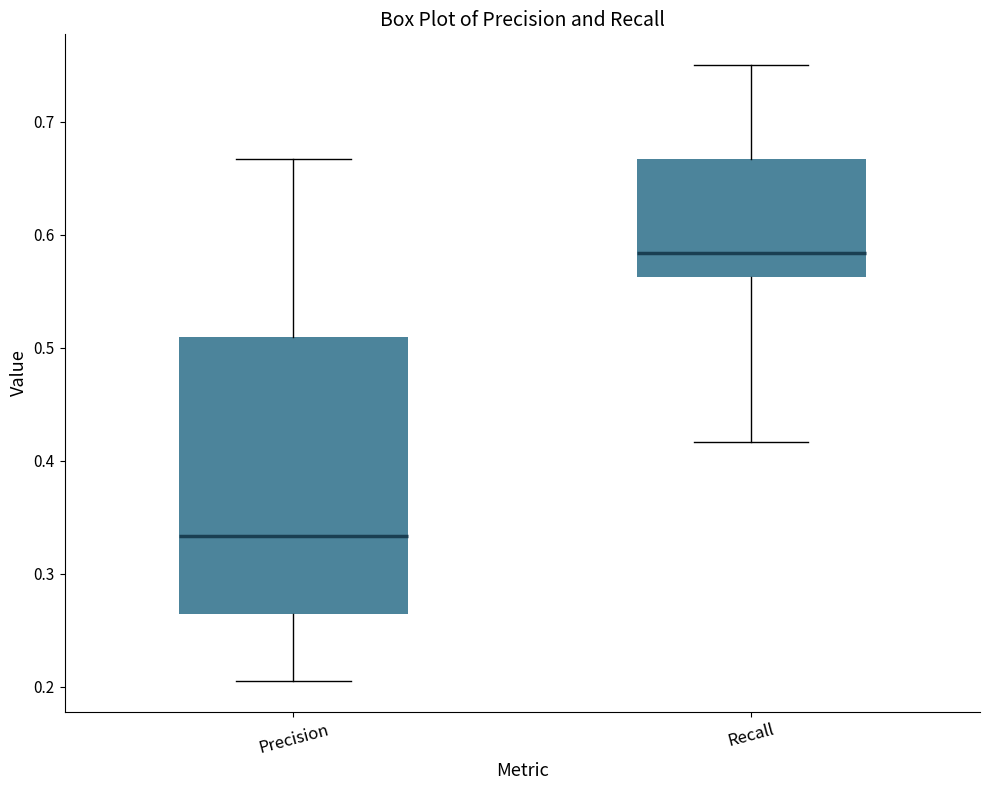

Reading left to right, transcribe this box plot: for each box, give where its median line is, the range the box spans, and where its two whiskers end, as read against the y-axis. The values are not printed on the chart, so give them approximately, as read against the axis.

Precision: median 0.33, box 0.26 to 0.51, whiskers 0.21 to 0.67
Recall: median 0.58, box 0.56 to 0.67, whiskers 0.42 to 0.75